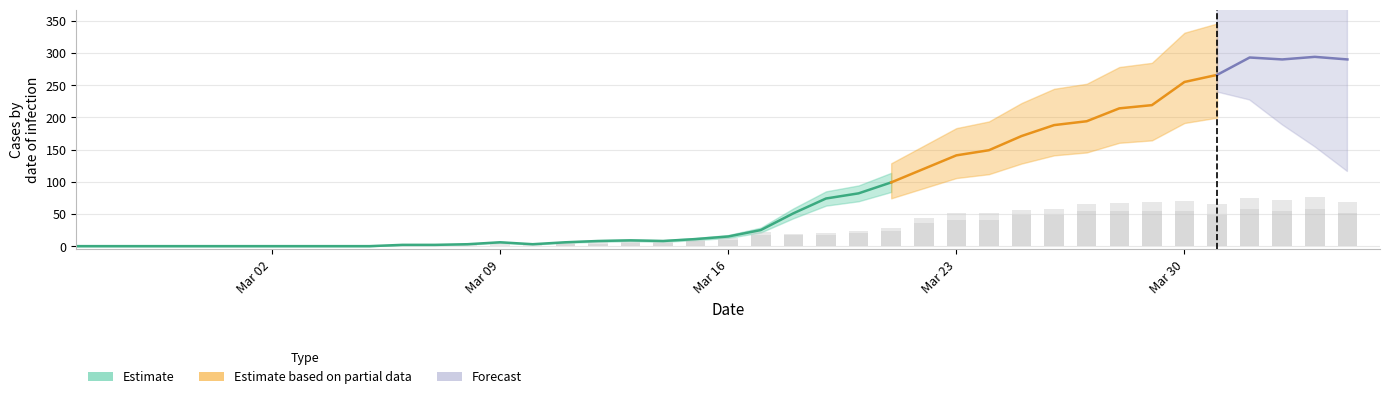

How many data points in GR are above 1?

18